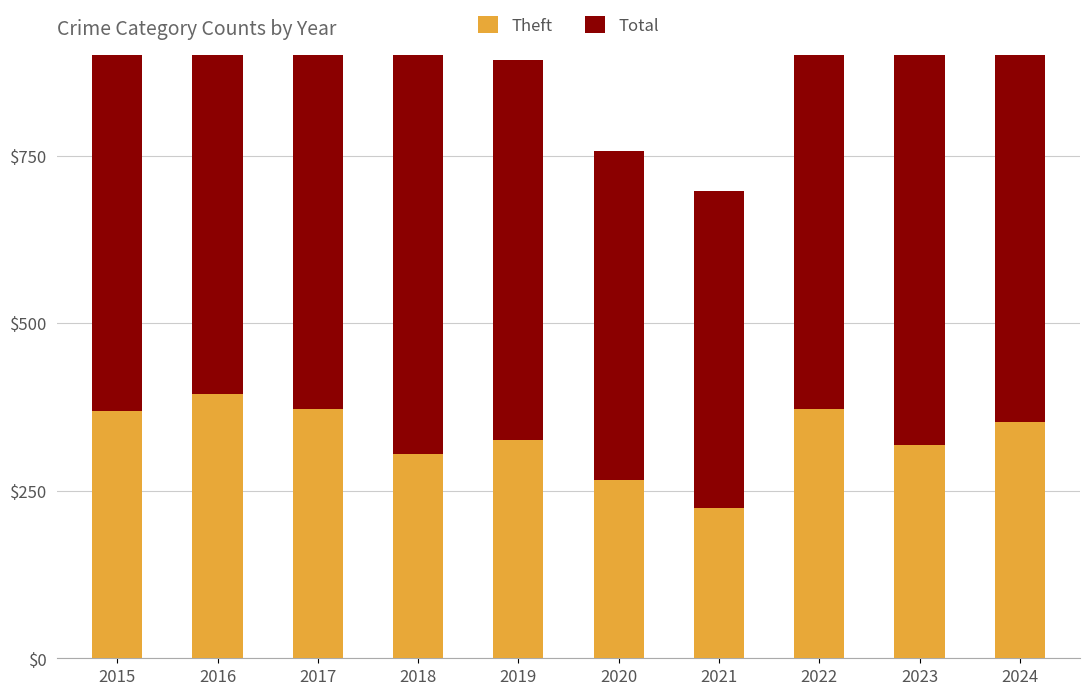

At which label does Total reach its peak?

2023